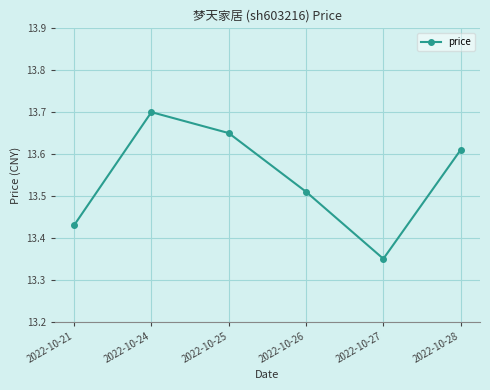

The value at 2022-10-24 is 18.8. True or false?

False